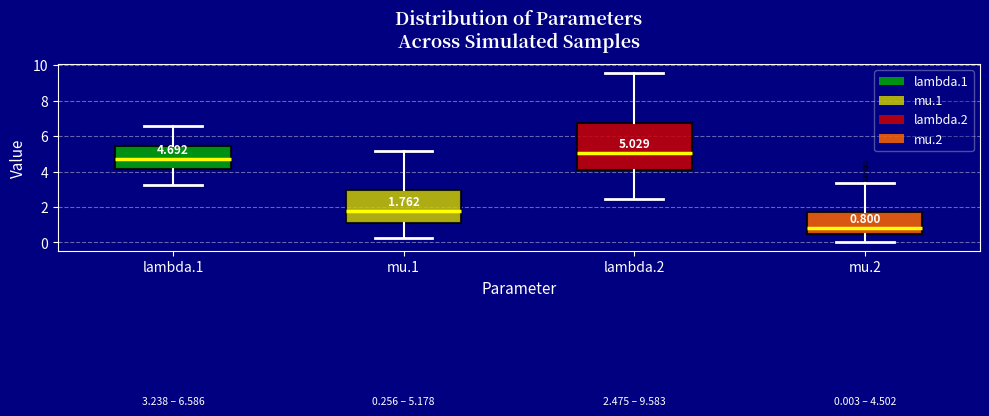

Comparing the boxes themselves (not the whiskers), which one is the tallest?

lambda.2